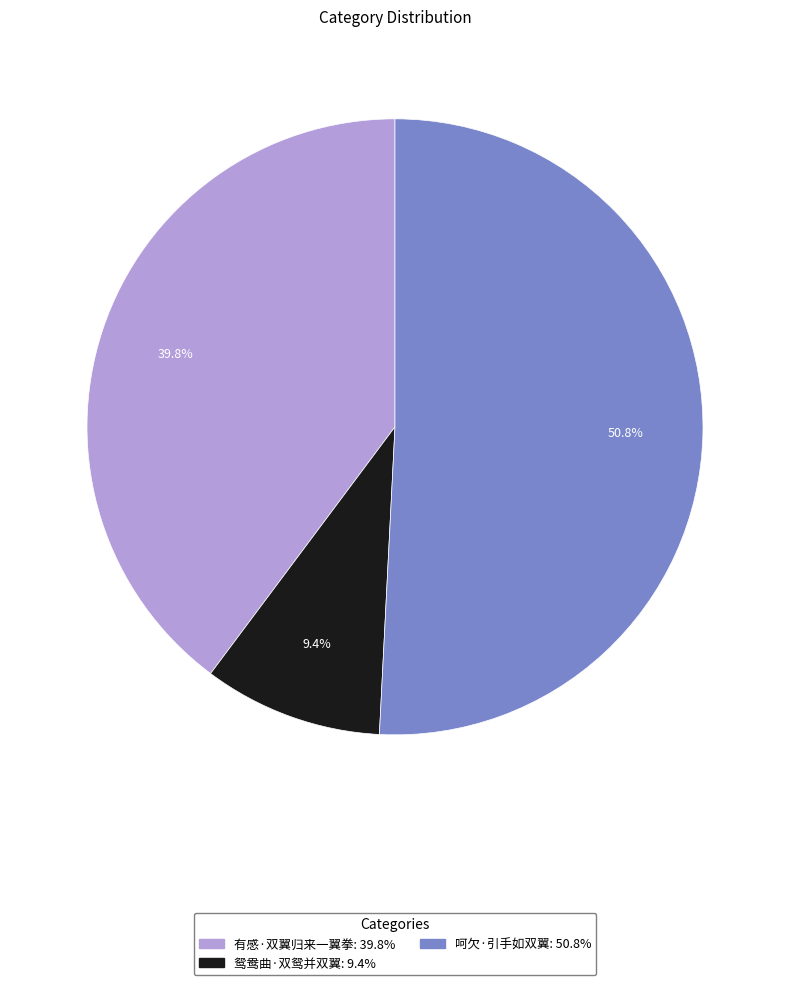

What is the ratio of the value at 有感·双翼归来一翼拳 to the value at 鸳鸯曲·双鸳并双翼?

4.2